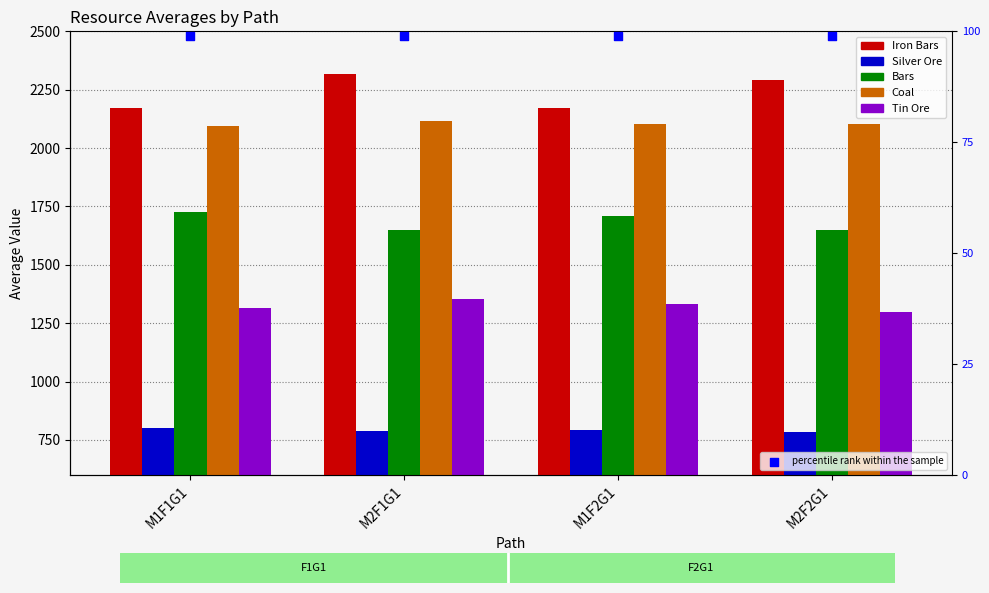

Which series has the largest total across all categories?

Iron Bars